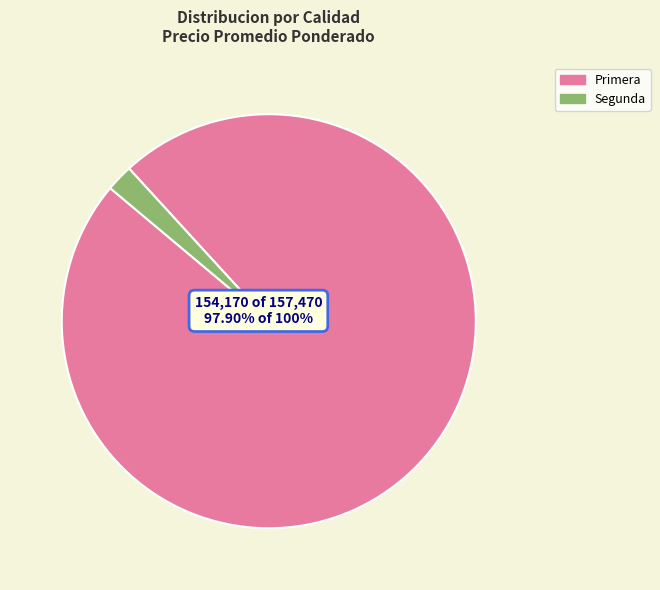

To the nearest percent, what is the combined percentage of Primera and Segunda?

100%